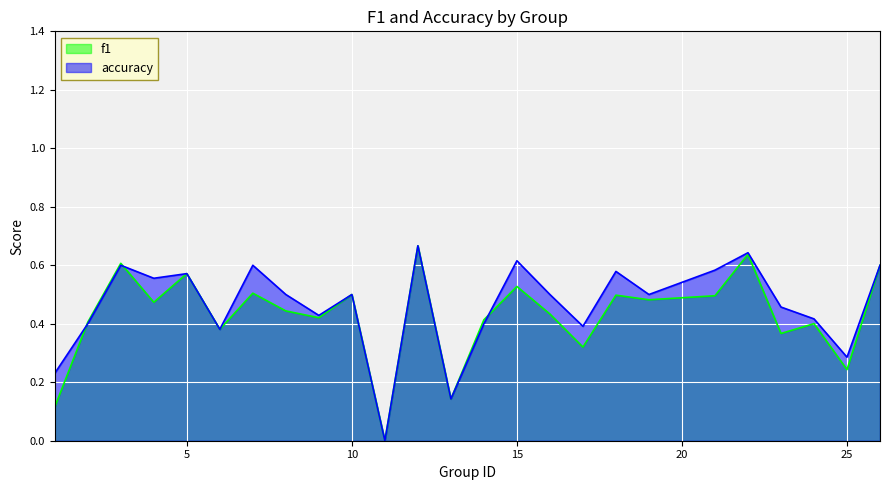

Which label corresponds to the largest value in the chart?

12